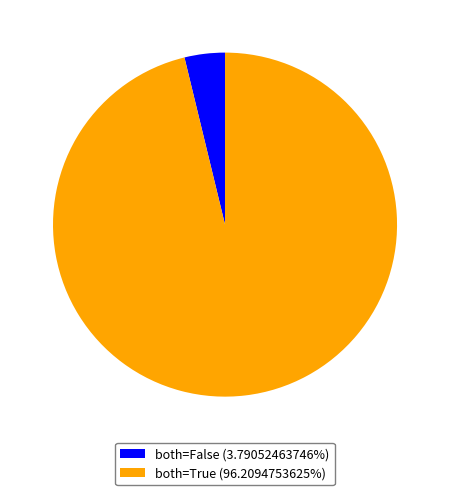

Is the sum of both=True (96.2094753625%) and both=False (3.79052463746%) greater than half?

Yes